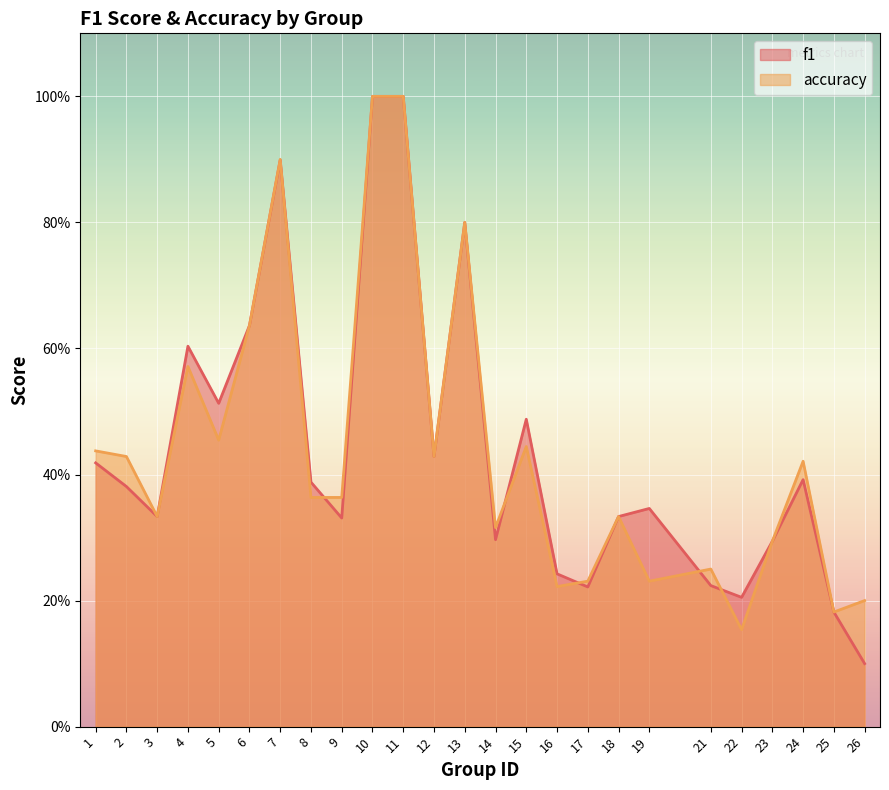

At which category is the sum across all series the highest?

10